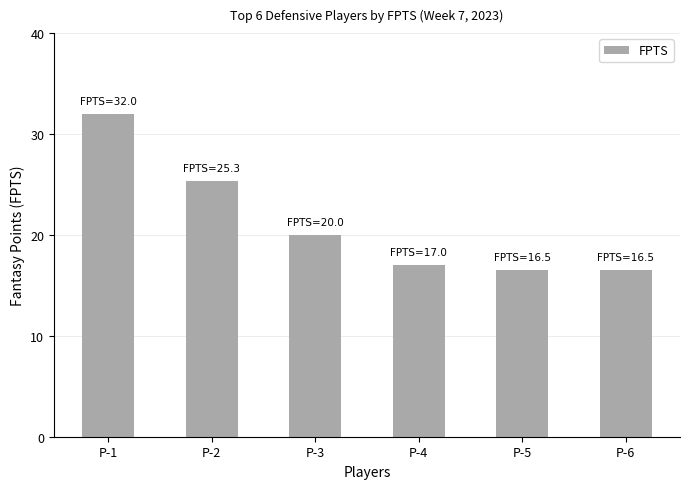

What is the difference between the maximum and minimum values?

15.5